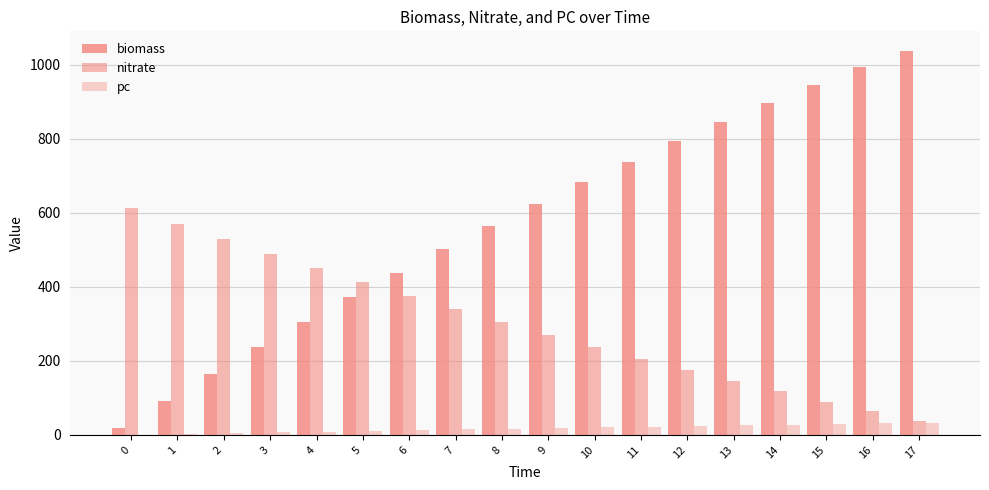

True or false: nitrate has a value of 374.9 at 6.

True